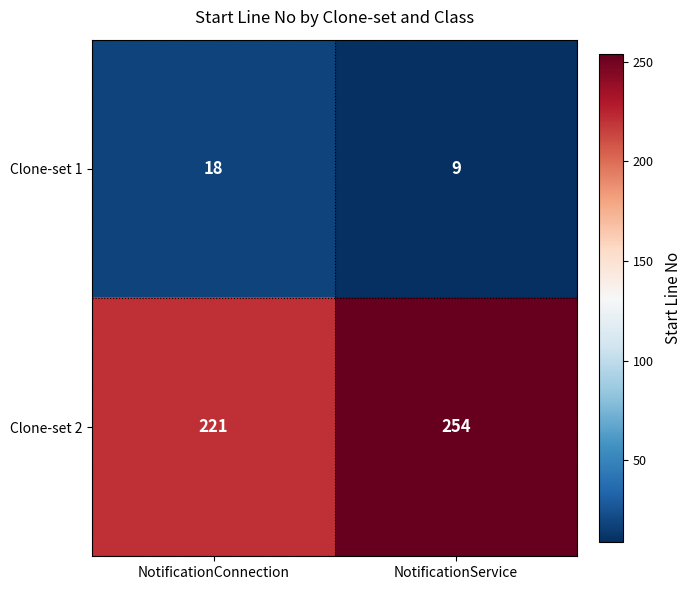

Is it true that Clone-set 1 equals 18 at NotificationConnection?

True